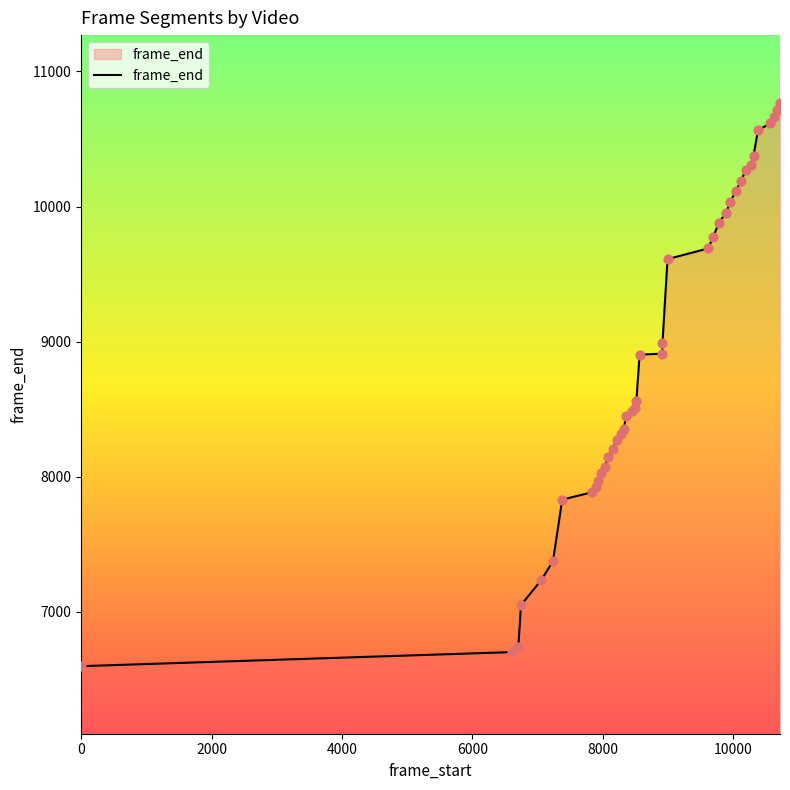

How many lines are shown in the chart?

1